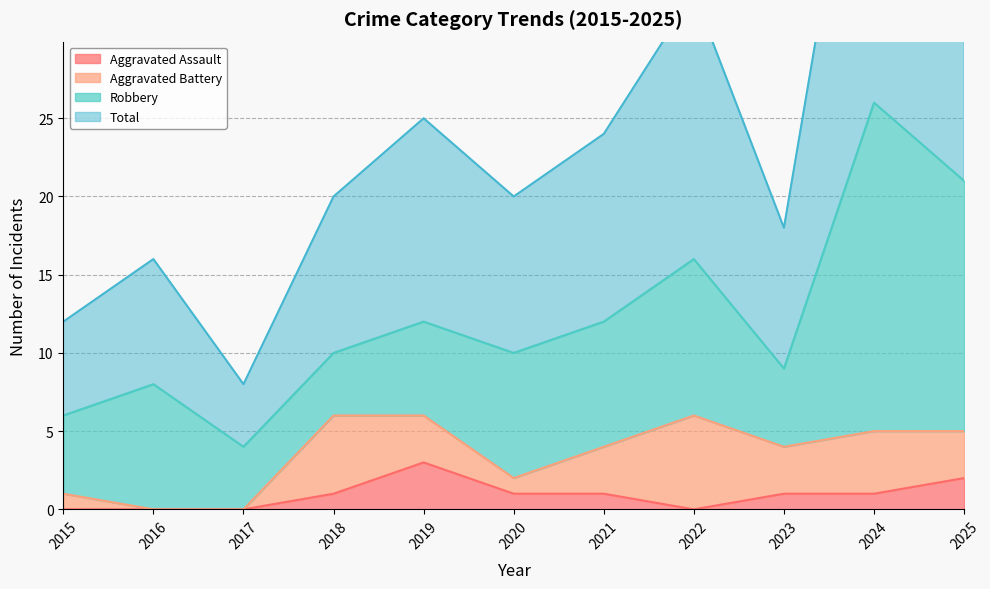

The Total series shows 42 at 2025. True or false?

True